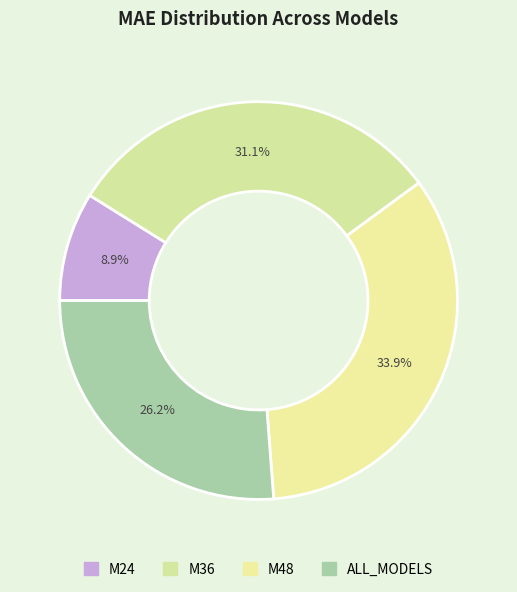

Combined, do M24 and M36 account for over 50%?

No